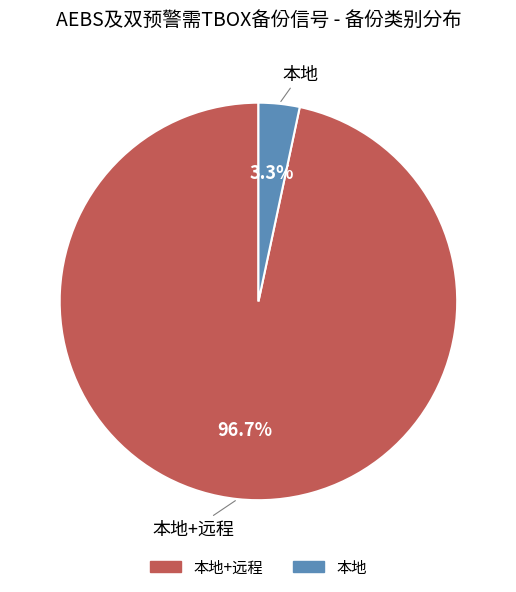

Is there any slice that represents more than half of the pie?

Yes